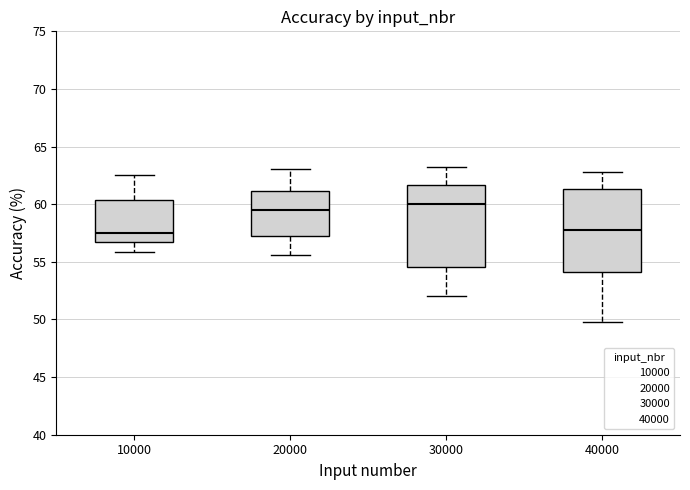

Which box's median line is the highest?

30000